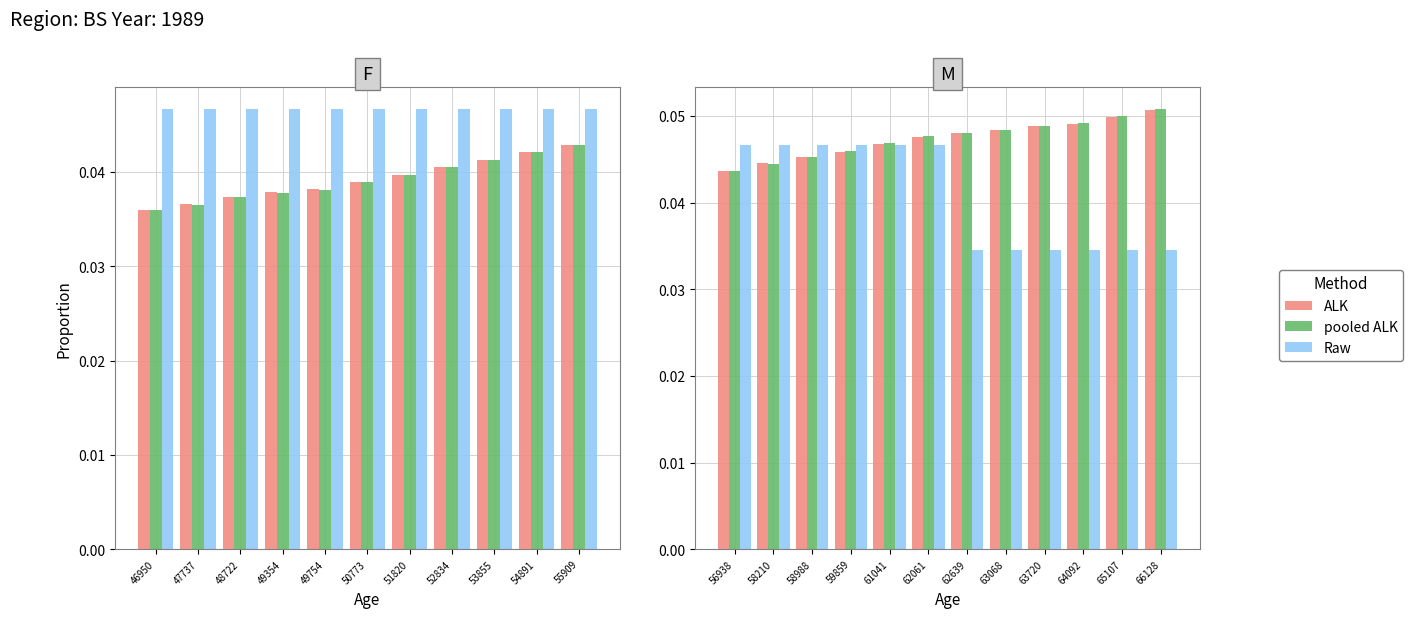

Does the chart contain any negative values?

No